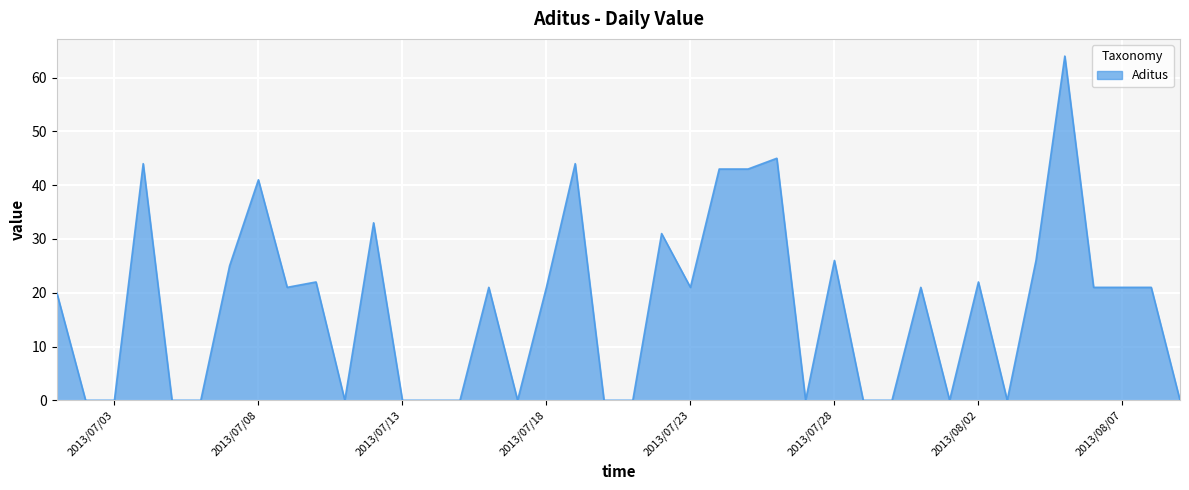

What is the maximum value shown in the chart?

64